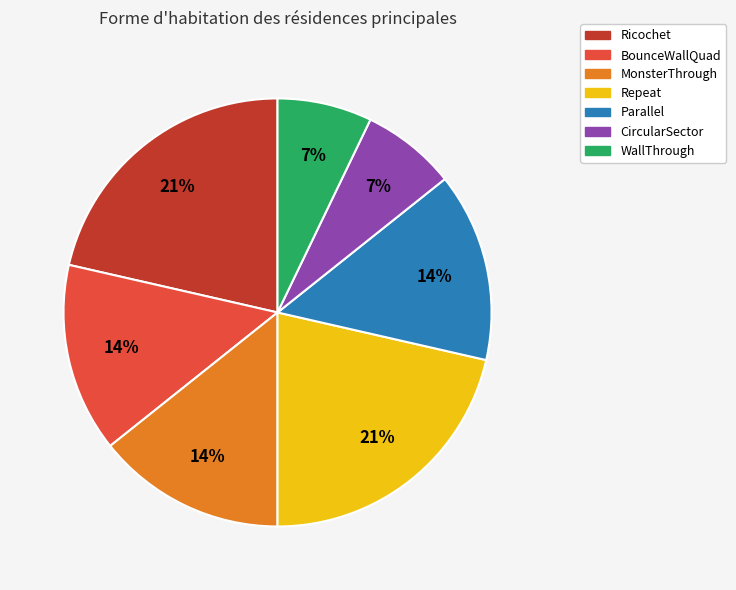

Count the number of slices in the pie.

7